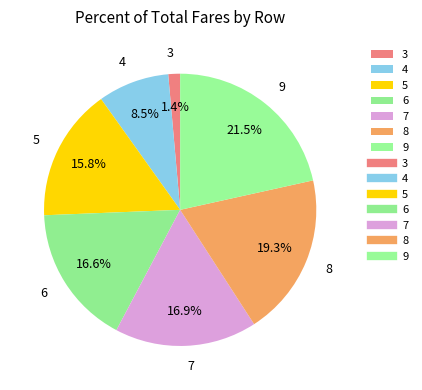

Which category has the smallest portion of the pie?

3